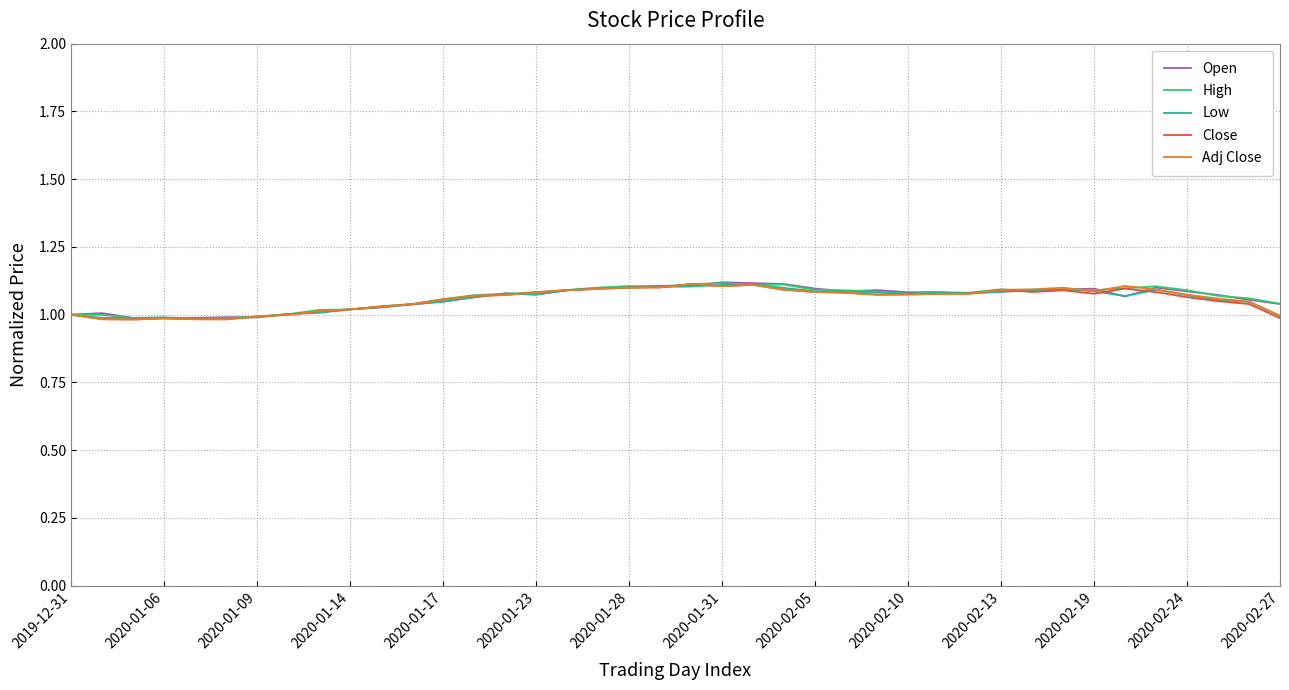

Is this an area chart (filled region under the line)?

No